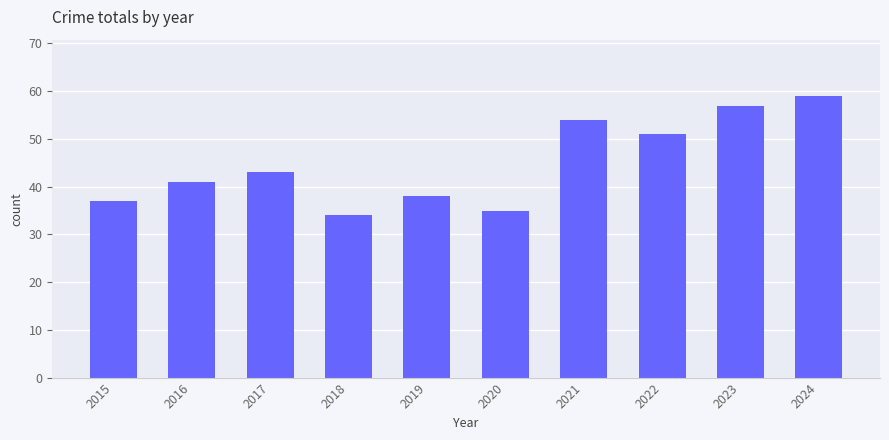

What is the approximate value at 2021, to the nearest 10?

50